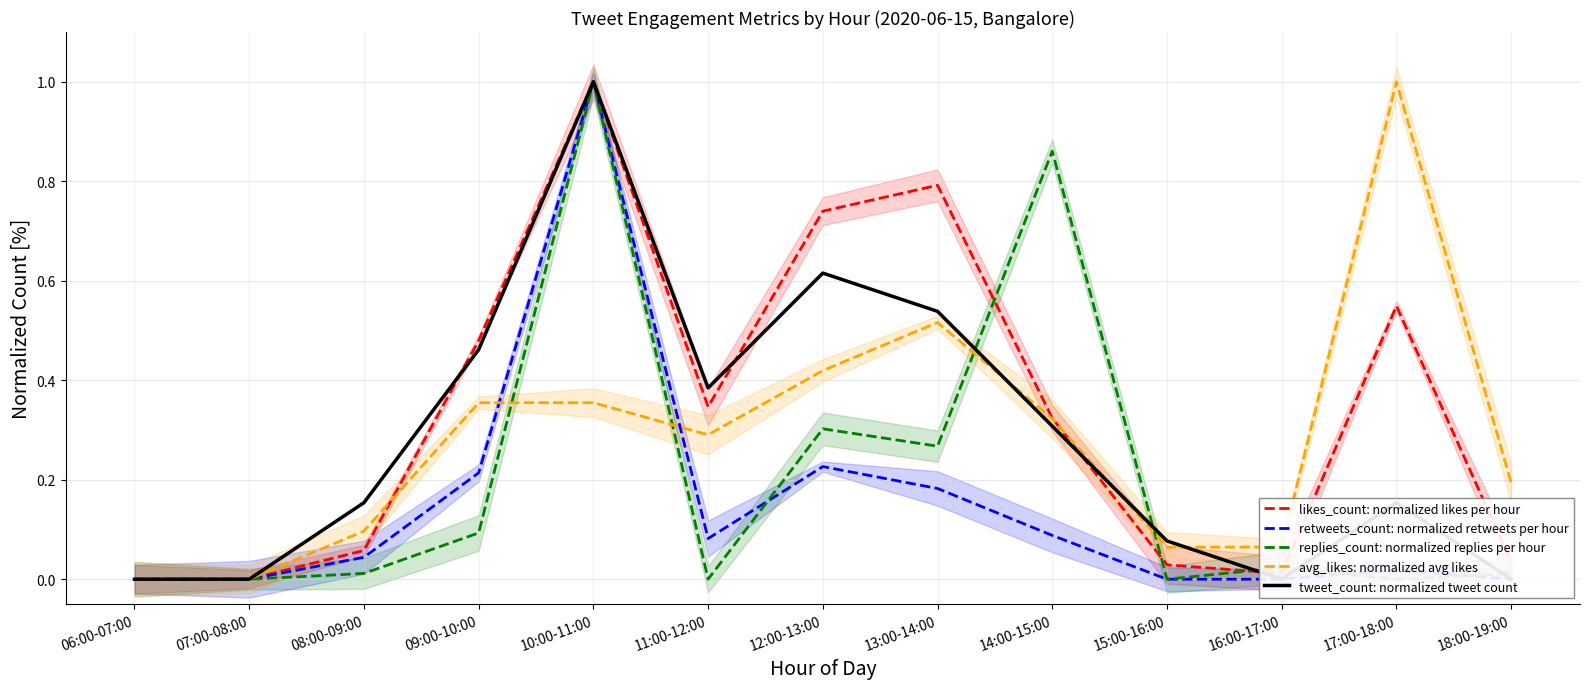

What are all the series names shown in the legend?

likes_count: normalized likes per hour, retweets_count: normalized retweets per hour, replies_count: normalized replies per hour, avg_likes: normalized avg likes, tweet_count: normalized tweet count